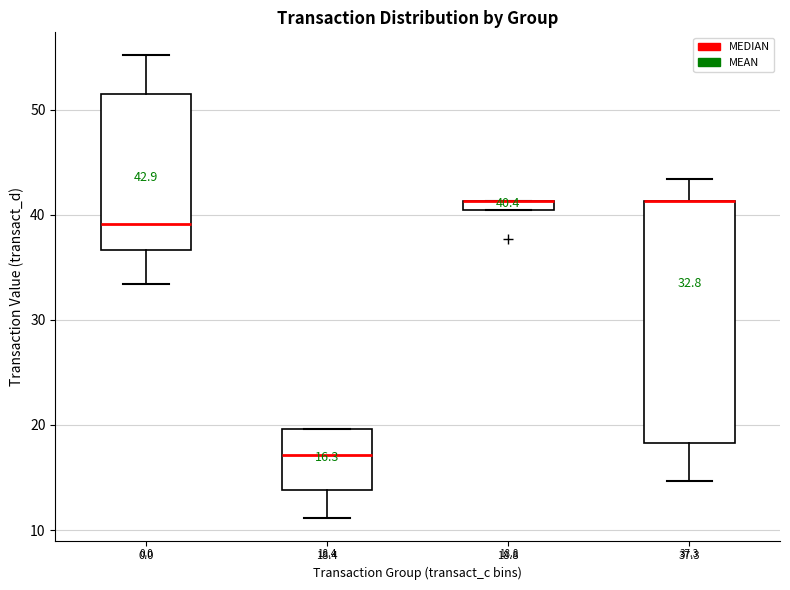

Comparing the boxes themselves (not the whiskers), which one is the tallest?

37.3